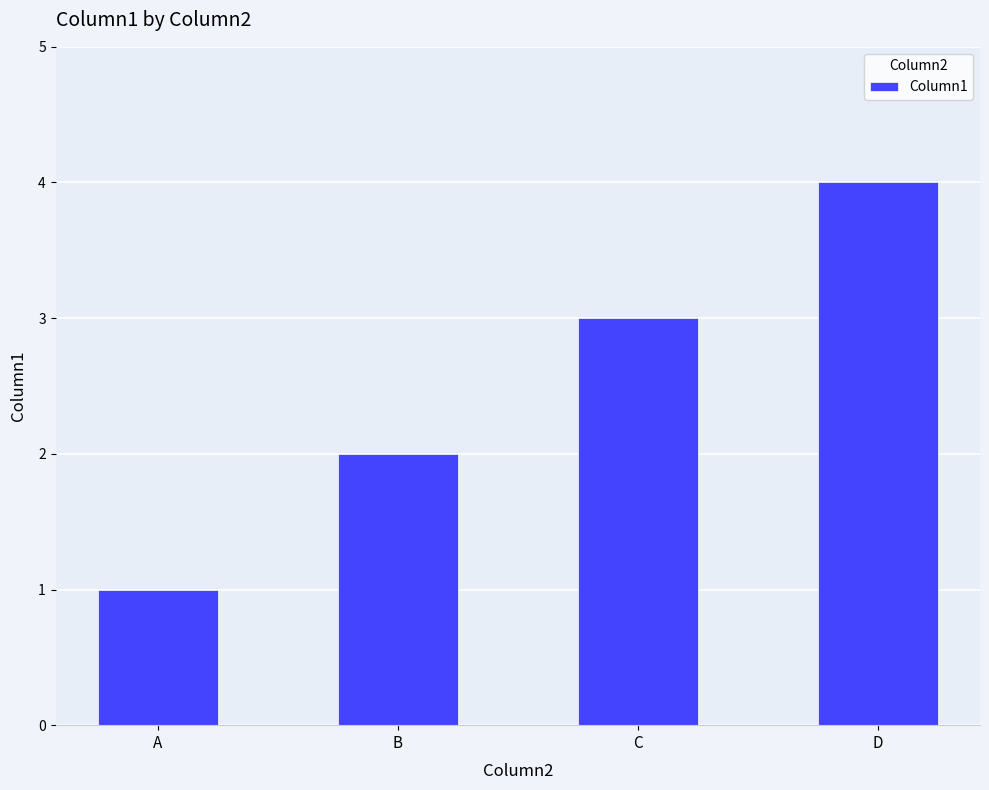

Does the chart contain stacked bars?

No